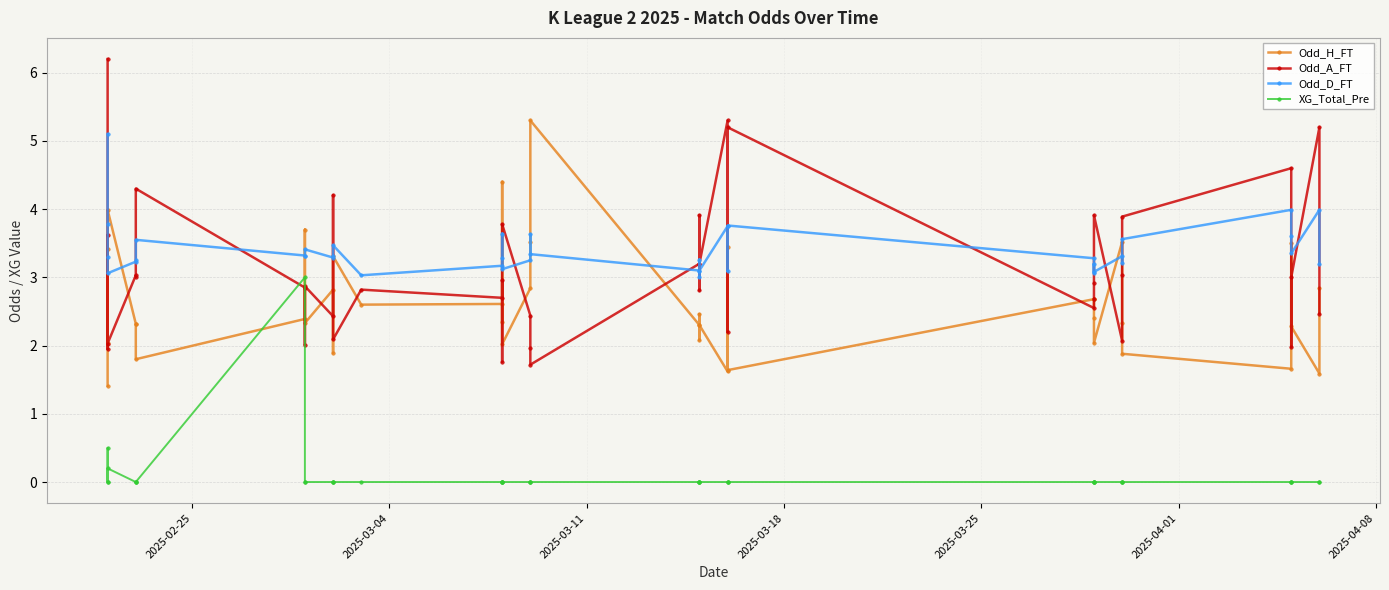

Where is the first local minimum for Odd_A_FT?

2025-03-04